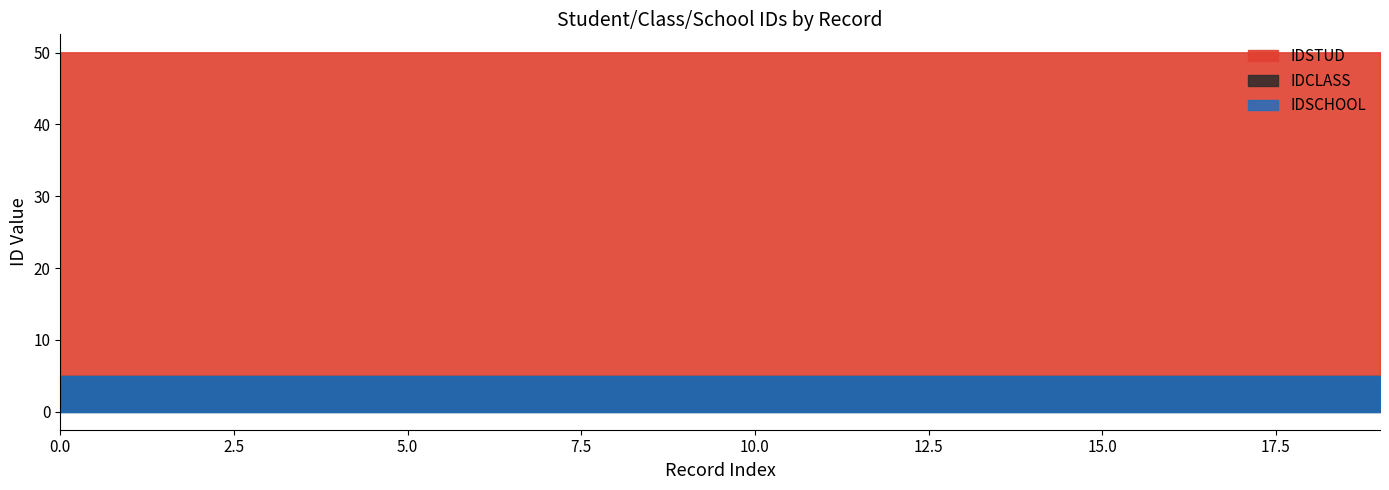

True or false: IDCLASS and IDSTUD cross at least once.

False